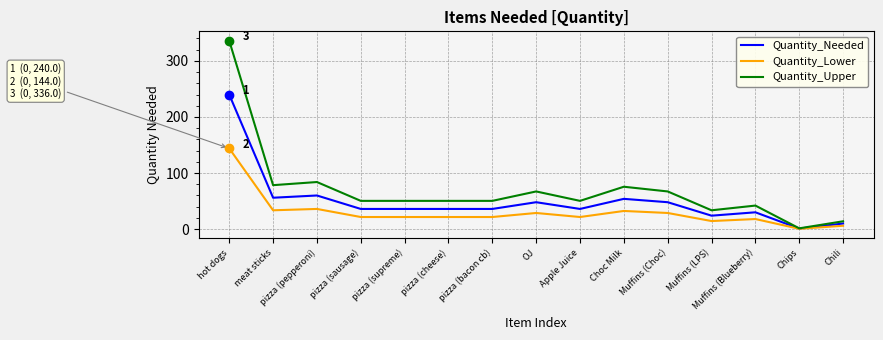

What is the approximate value of Quantity_Needed at pizza (supreme)?

36.0